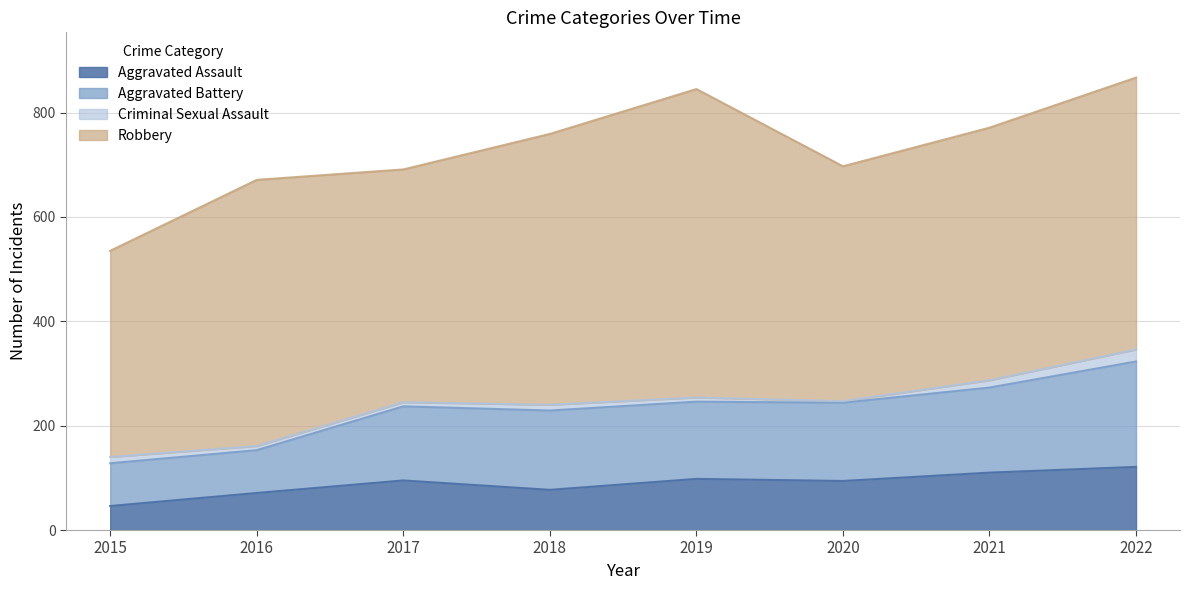

What is the value of the Aggravated Assault point at the 1st from the left?

46